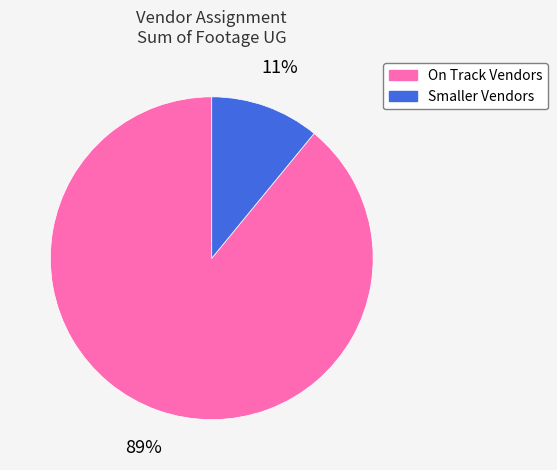

To the nearest percent, what is the difference between the largest and smallest slice percentages?

78%